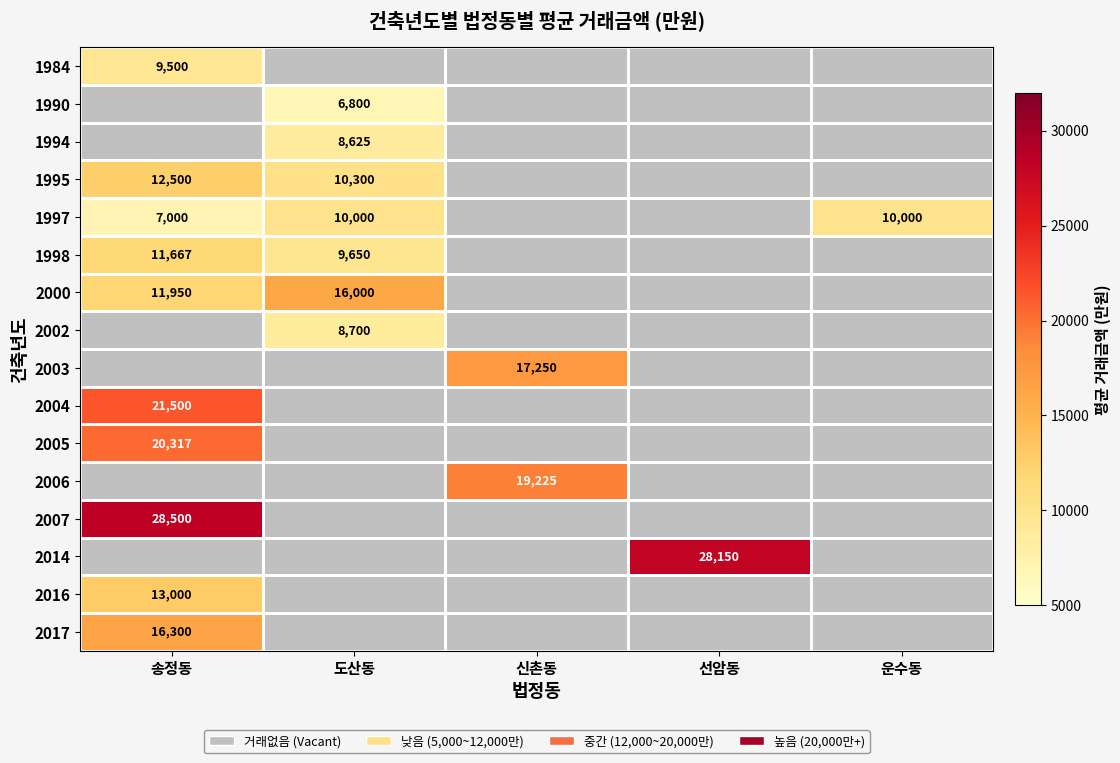

Is it true that 1998 equals 4681 at 도산동?

False